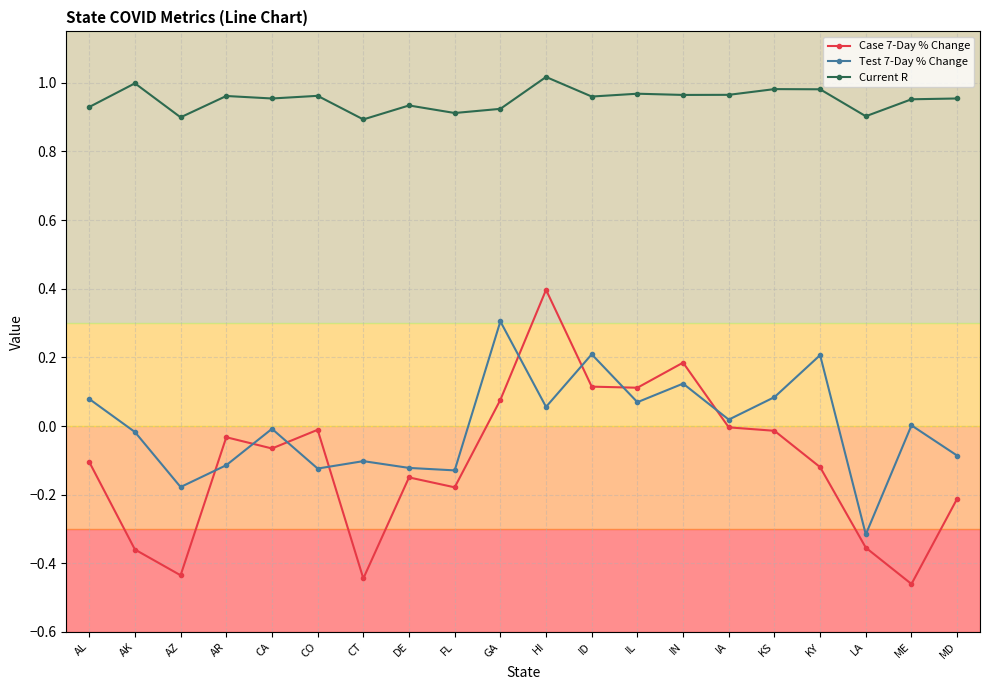

What is the sum of all Case 7-Day % Change values?

-2.1